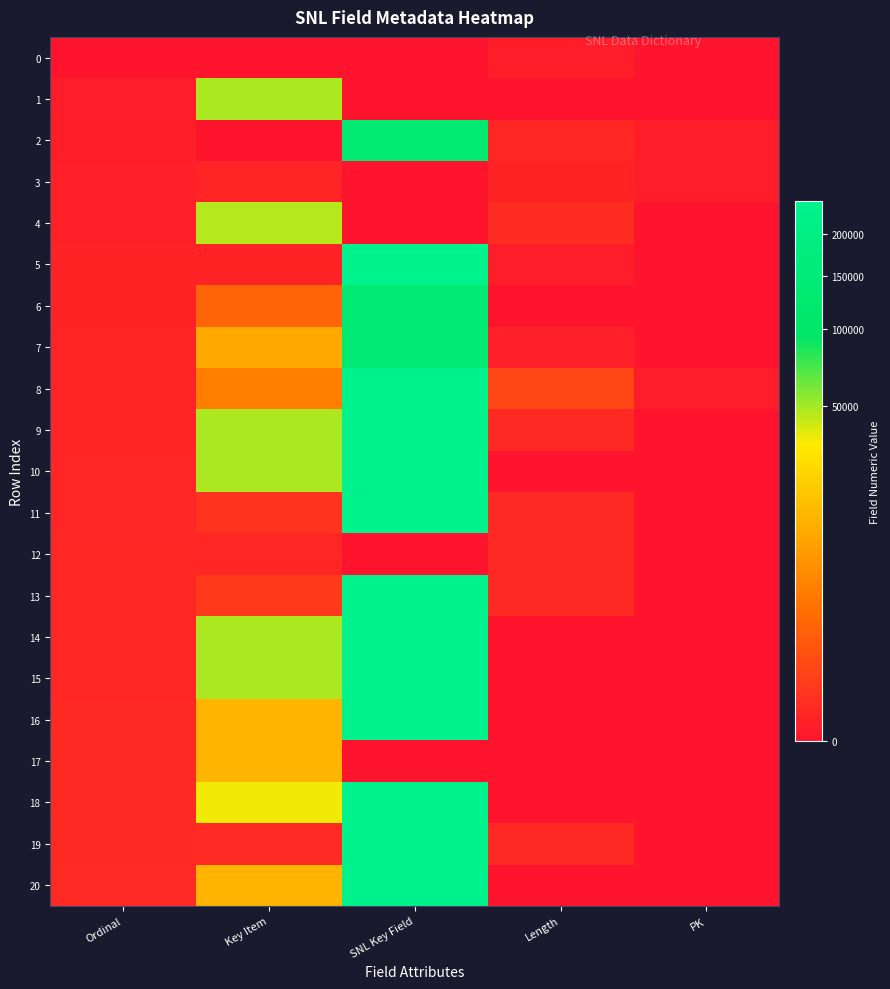

Reading right to left, list all the values displayed in this chart.

0: PK=0	Length=1	SNL Key Field=0	Key Item=0	Ordinal=0
1: PK=0	Length=0	SNL Key Field=0	Key Item=48982	Ordinal=1
2: PK=1	Length=14	SNL Key Field=130992	Key Item=0	Ordinal=2
3: PK=1	Length=6	SNL Key Field=0	Key Item=8	Ordinal=3
4: PK=0	Length=25	SNL Key Field=0	Key Item=46386	Ordinal=4
5: PK=0	Length=1	SNL Key Field=245756	Key Item=5	Ordinal=5
6: PK=0	Length=0	SNL Key Field=132092	Key Item=1403	Ordinal=6
7: PK=0	Length=3	SNL Key Field=132098	Key Item=10117	Ordinal=7
8: PK=1	Length=300	SNL Key Field=244841	Key Item=3507	Ordinal=8
9: PK=0	Length=19	SNL Key Field=244964	Key Item=48644	Ordinal=9
10: PK=0	Length=0	SNL Key Field=244965	Key Item=48653	Ordinal=10
11: PK=0	Length=19	SNL Key Field=244966	Key Item=67	Ordinal=11
12: PK=0	Length=19	SNL Key Field=0	Key Item=10	Ordinal=12
13: PK=0	Length=19	SNL Key Field=244968	Key Item=121	Ordinal=13
14: PK=0	Length=0	SNL Key Field=244969	Key Item=48986	Ordinal=14
15: PK=0	Length=0	SNL Key Field=244970	Key Item=48985	Ordinal=15
16: PK=0	Length=0	SNL Key Field=244971	Key Item=13392	Ordinal=16
17: PK=0	Length=0	SNL Key Field=0	Key Item=13403	Ordinal=17
18: PK=0	Length=0	SNL Key Field=244973	Key Item=35480	Ordinal=18
19: PK=0	Length=19	SNL Key Field=244967	Key Item=23	Ordinal=19
20: PK=0	Length=0	SNL Key Field=244972	Key Item=13402	Ordinal=20